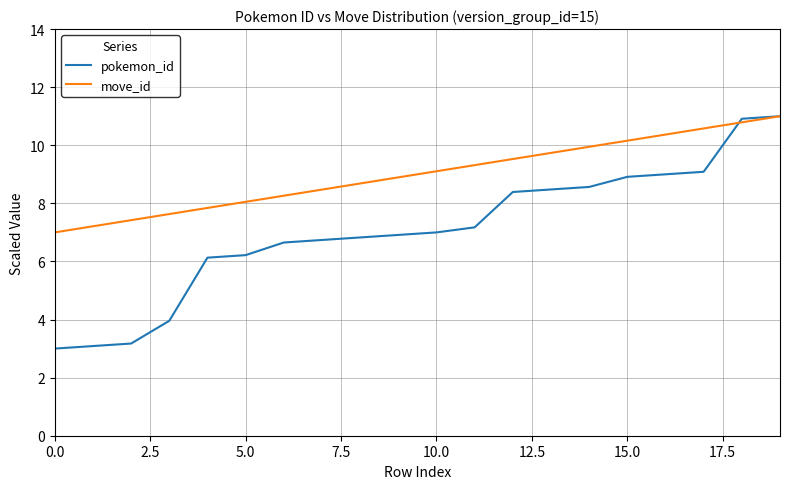

True or false: move_id and pokemon_id cross at least once.

True